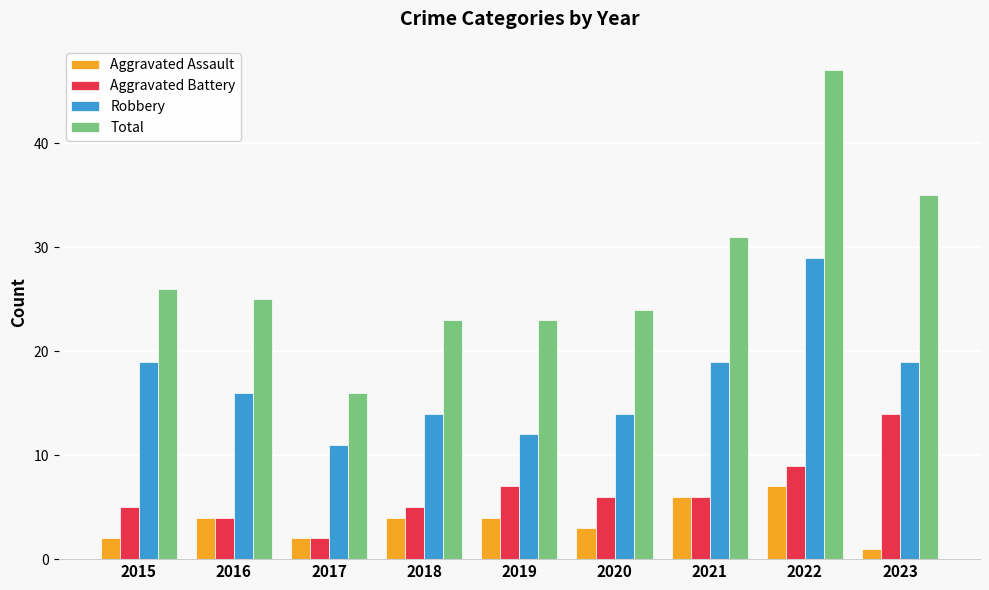

At which label does Total first exceed 25?

2015